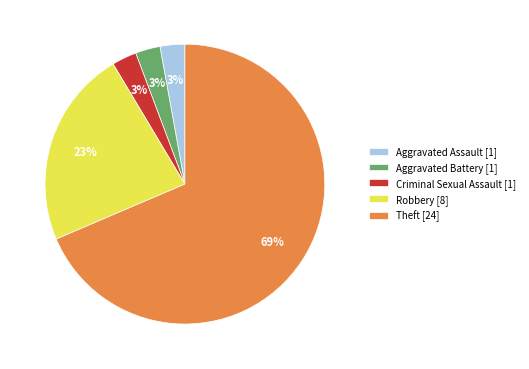

What percentage is the Aggravated Battery [1] slice, to the nearest percent?

3%